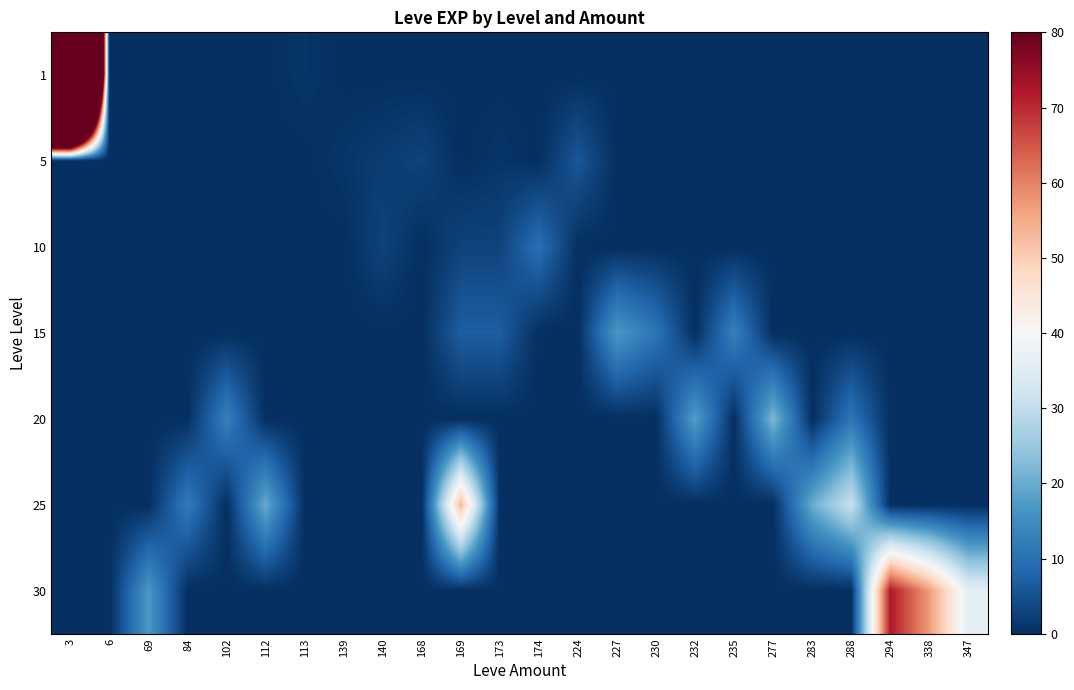

Which category has the lowest value across all series?

6